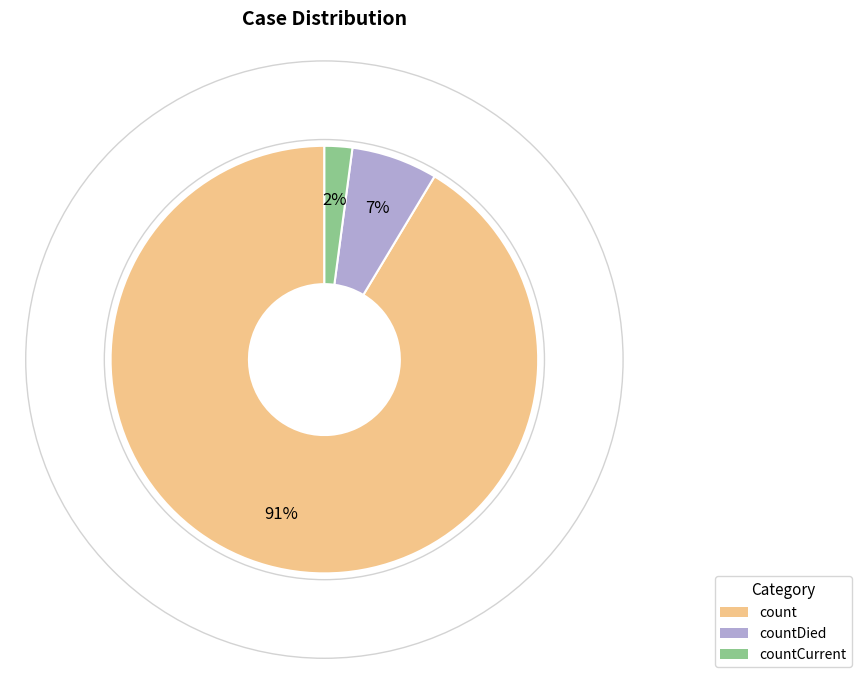

Do countCurrent and countDied together represent more than half of the pie?

No